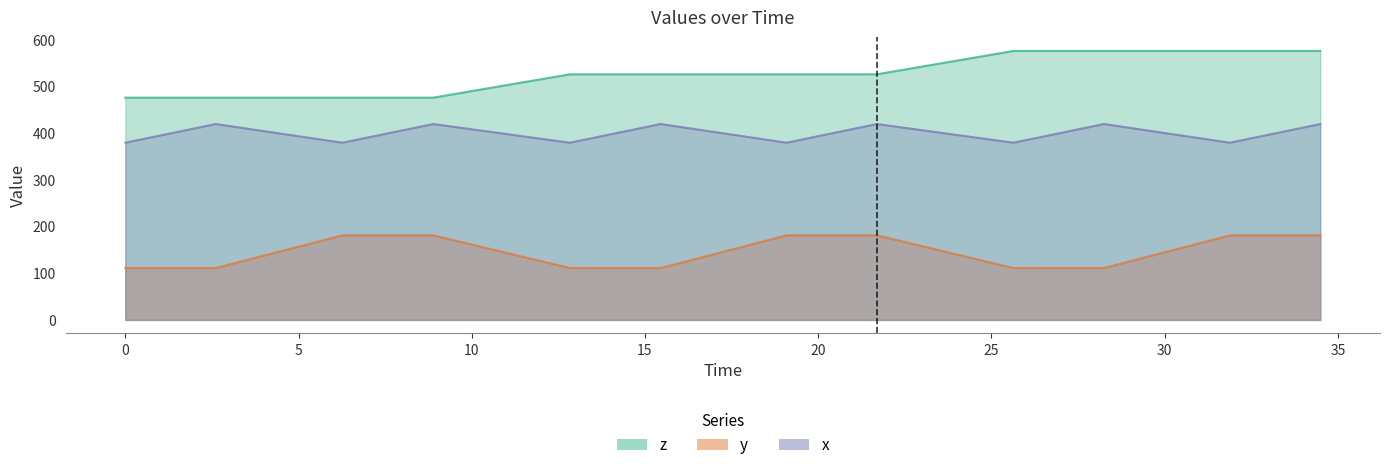

The value of y at 40 is 24.1. True or false?

False